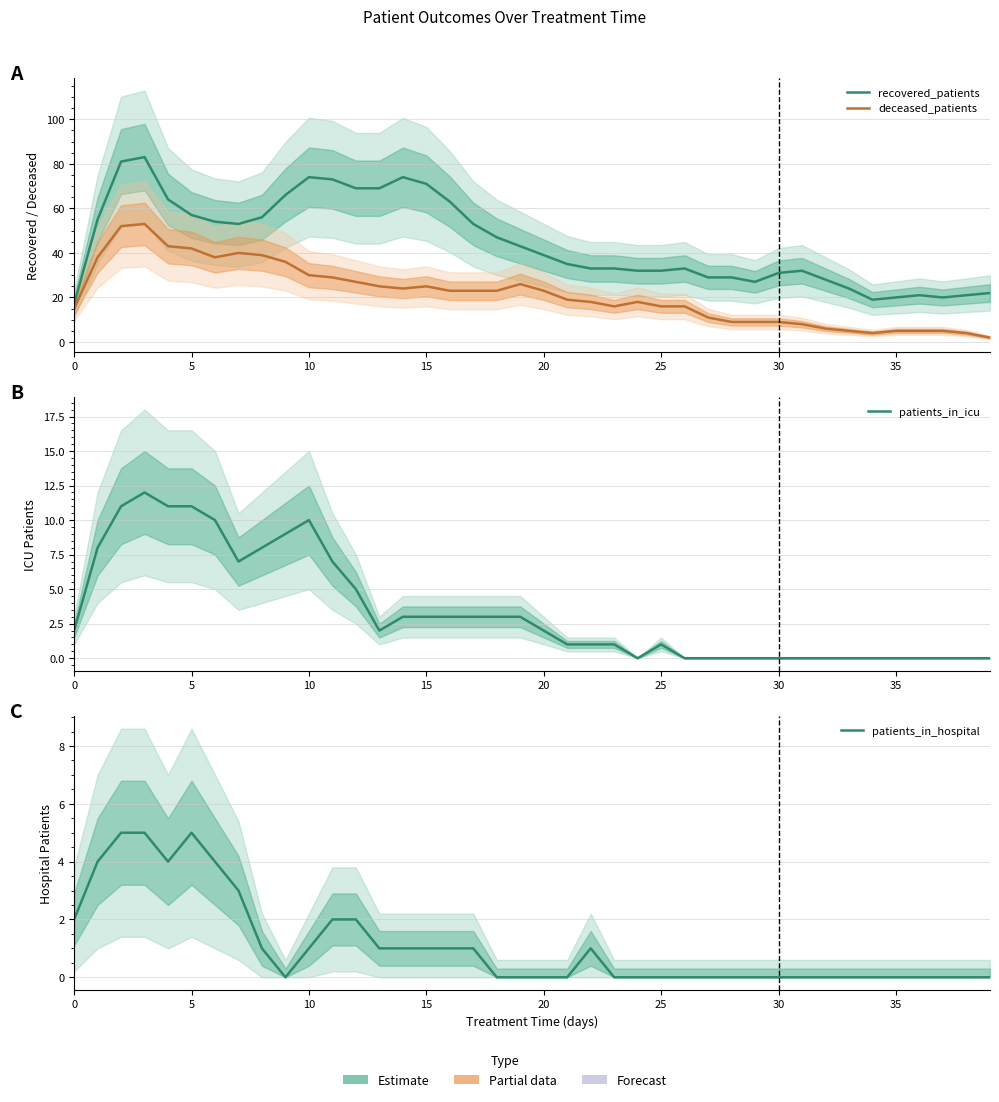

True or false: recovered_patients and patients_in_icu cross at least once.

False